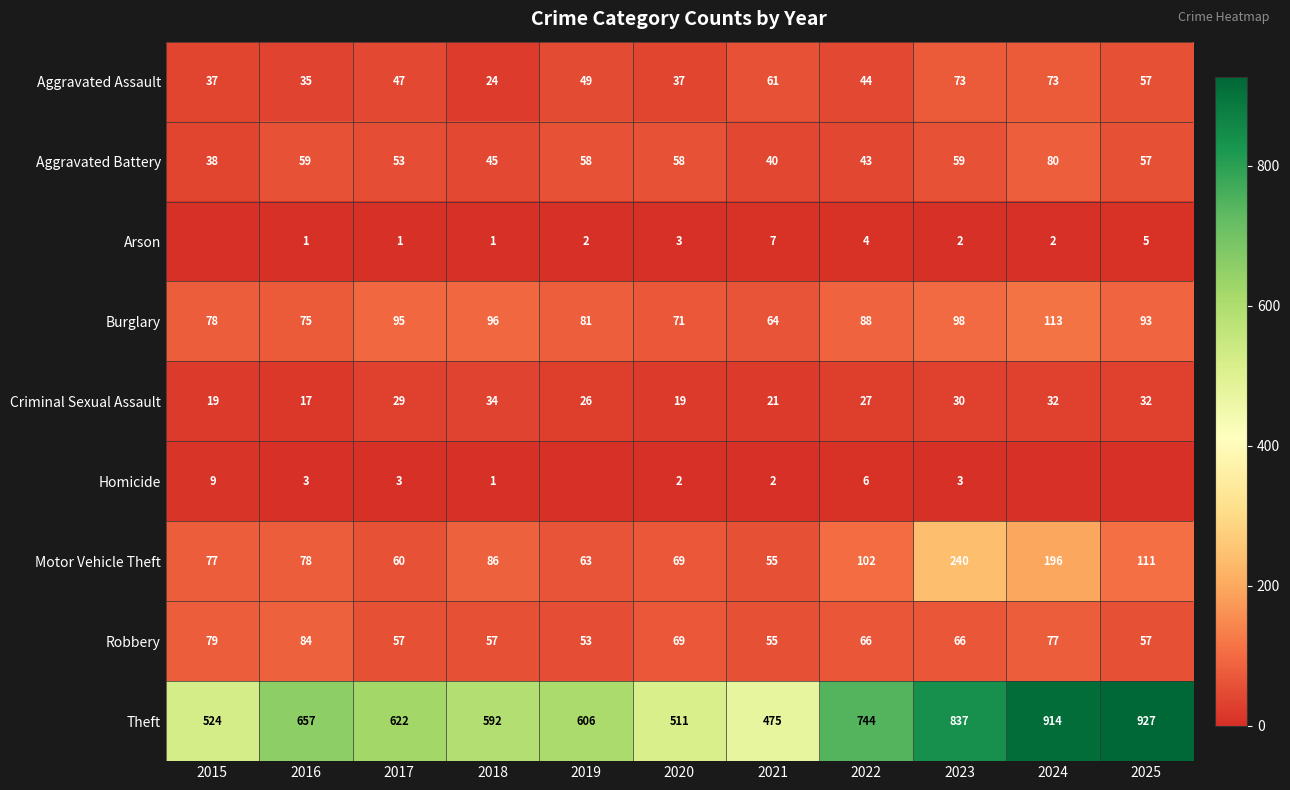

Which has a higher value, 2018 or 2021?

2021